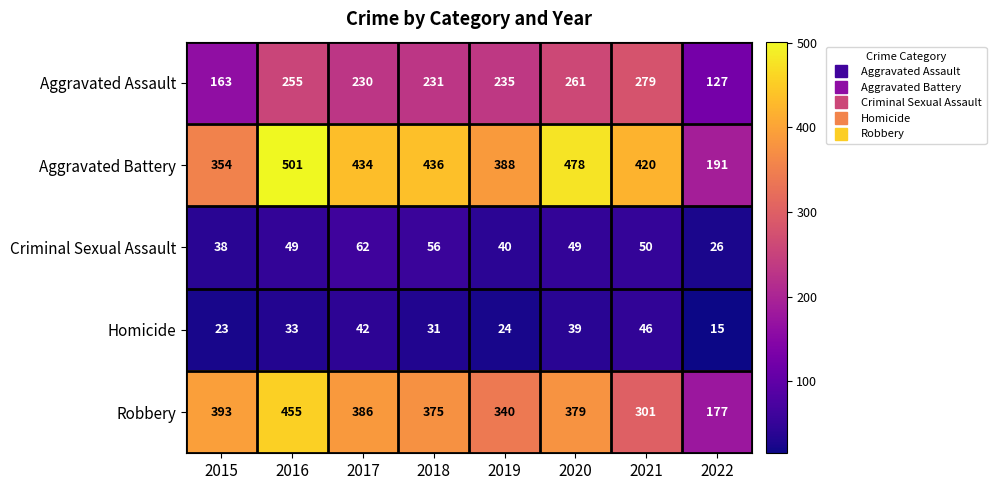

At how many categories does at least one series exceed 241?

7